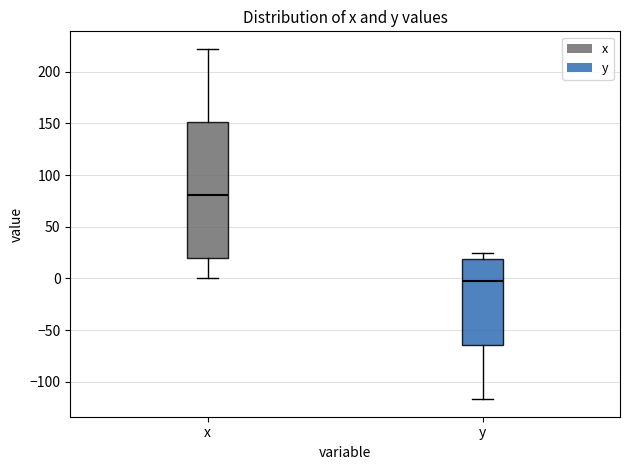

Where is the lower edge of the box for y on the y-axis? The values are not printed on the chart, so give them approximately, as read against the axis.

-65